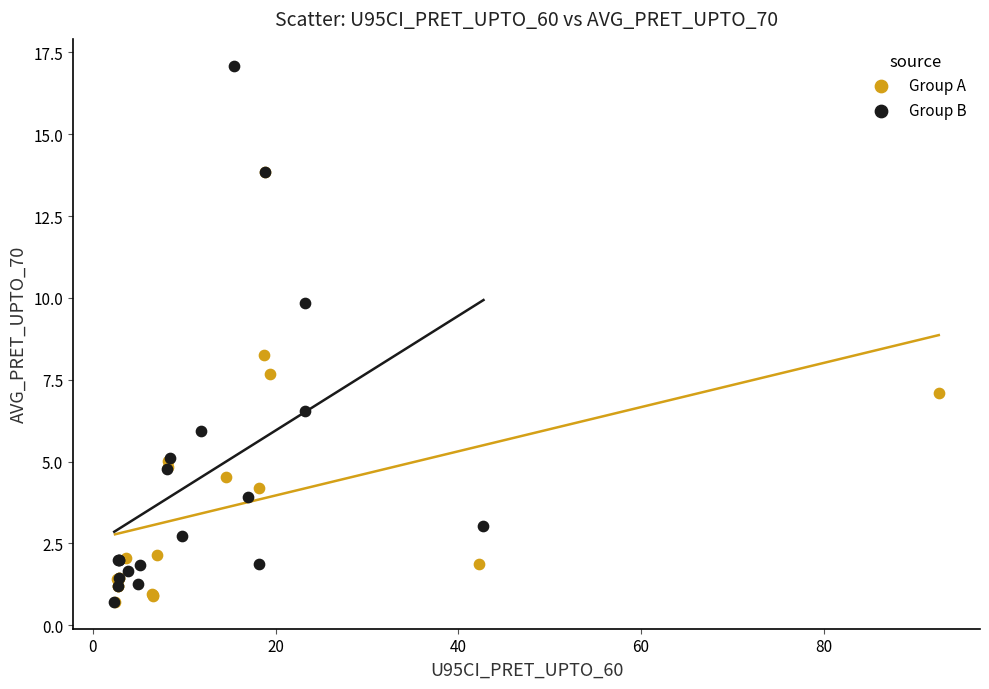

Which series contains the highest Y value?

Group B